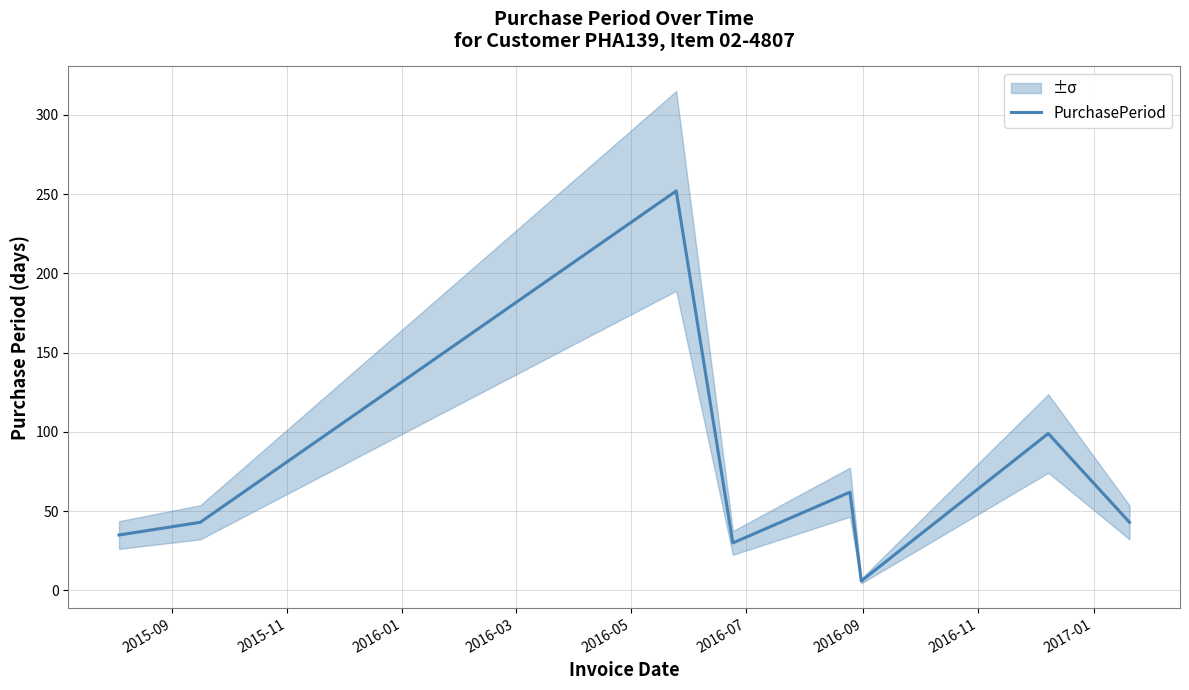

What is the highest value of the PurchasePeriod series?

252